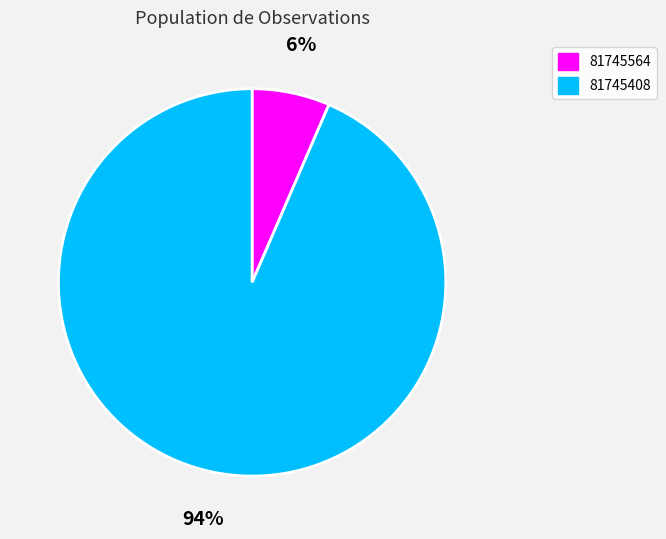

To the nearest percent, what percentage of the pie is 81745408?

94%